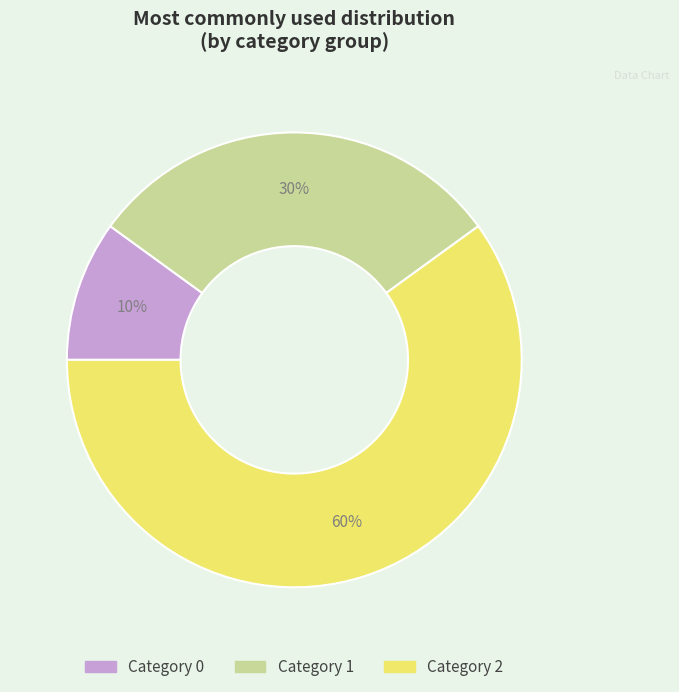

Is there any slice that represents more than half of the pie?

Yes